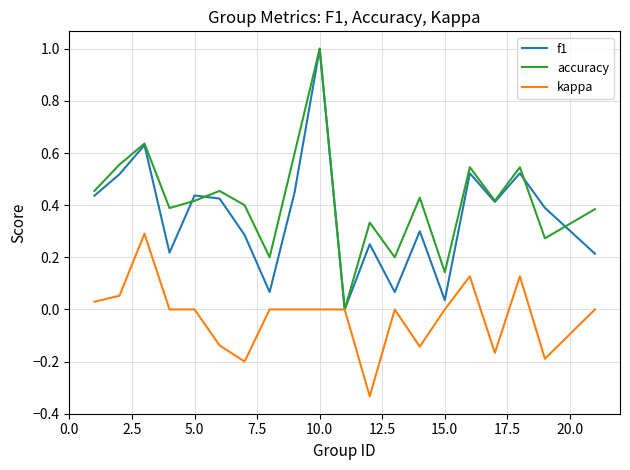

What is the maximum value shown in the chart?

1.0